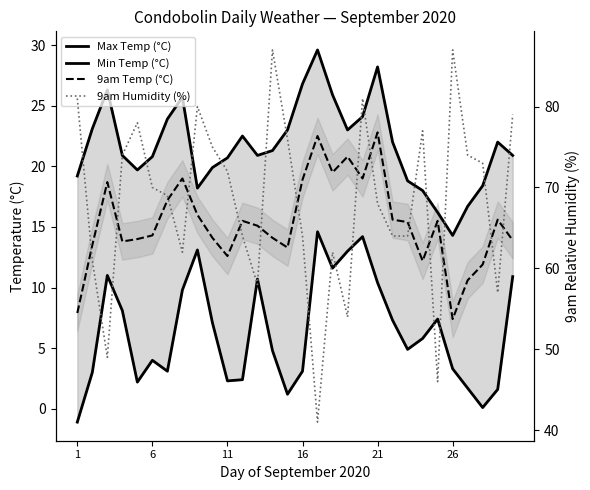

True or false: Max Temp (°C) and 9am Temp (°C) intersect in this chart.

False